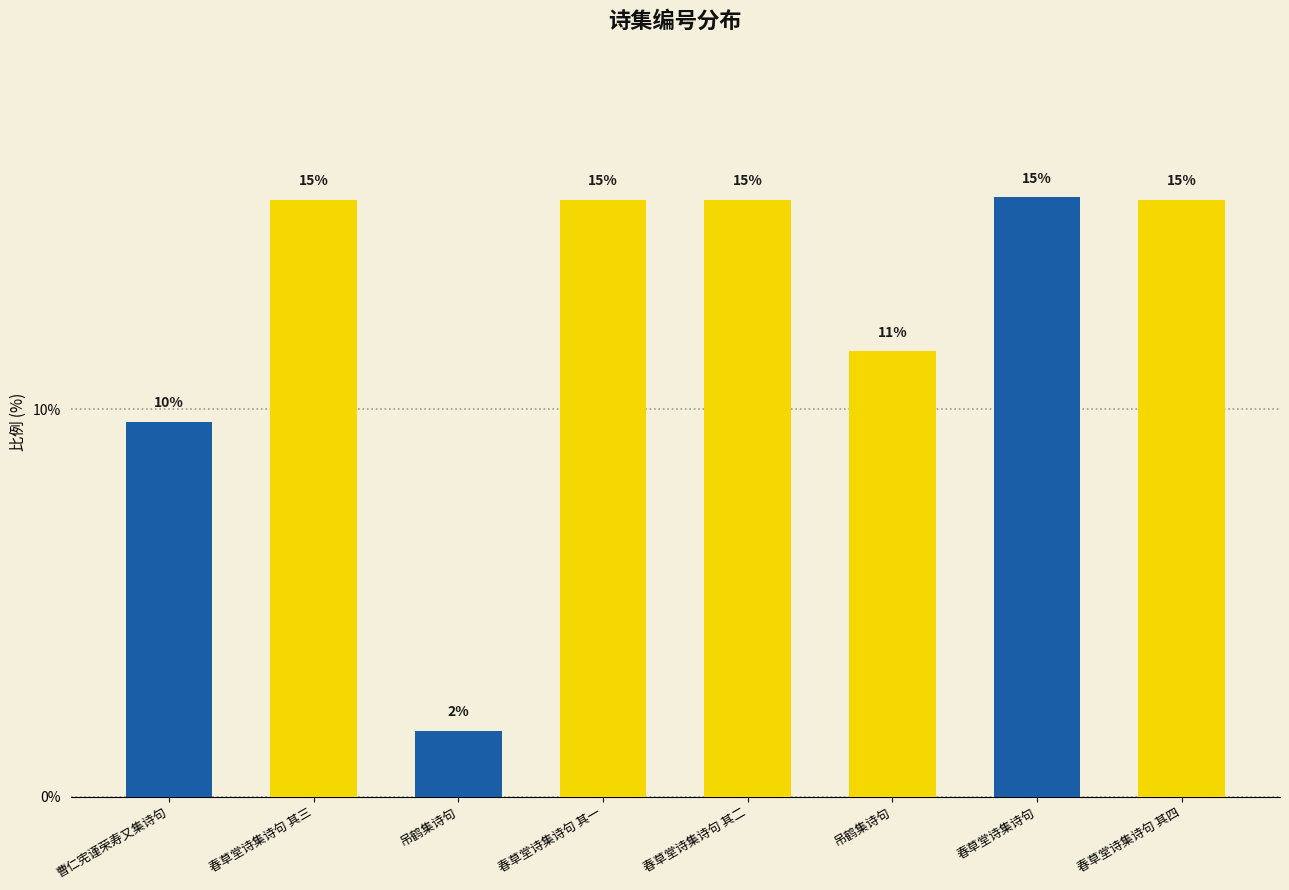

What is the sum of the values at 春草堂诗集诗句 其三 and 春草堂诗集诗句 其二?

30.8